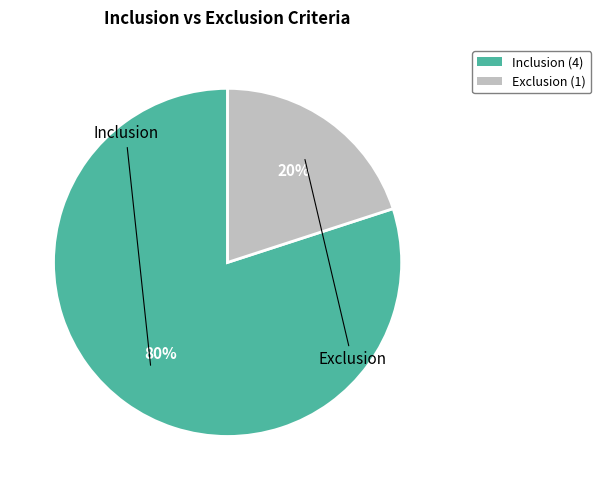

Which category has the smallest portion of the pie?

Exclusion